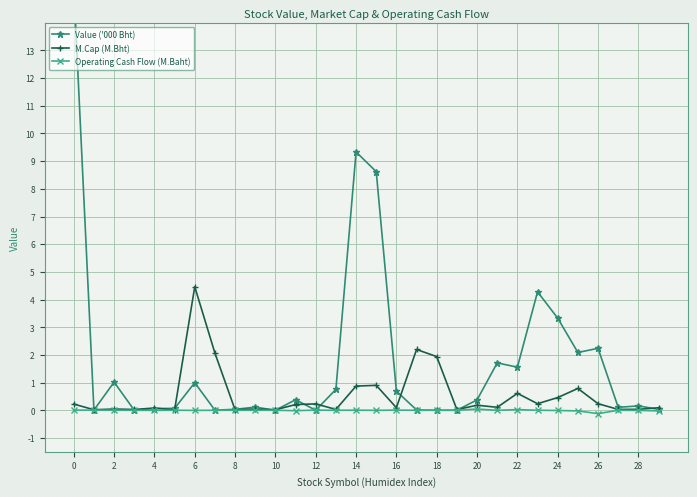

The M.Cap (M.Bht) series shows 3.0 at 18. True or false?

False